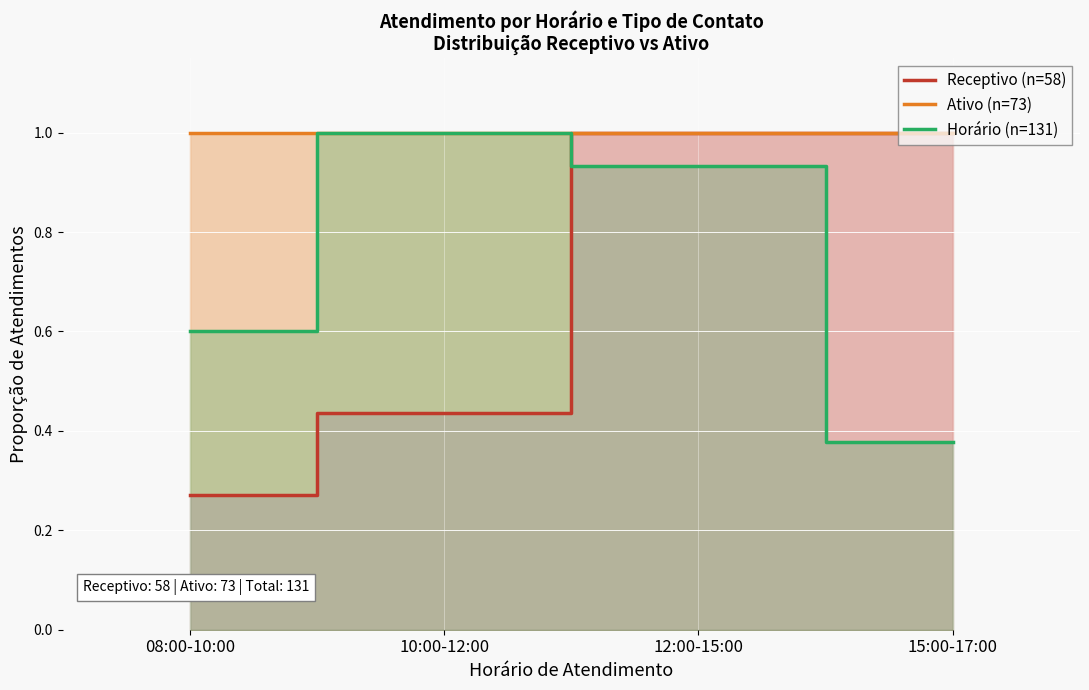

What is the value of the Receptivo (n=58) point at the 3rd from the left?

1.0